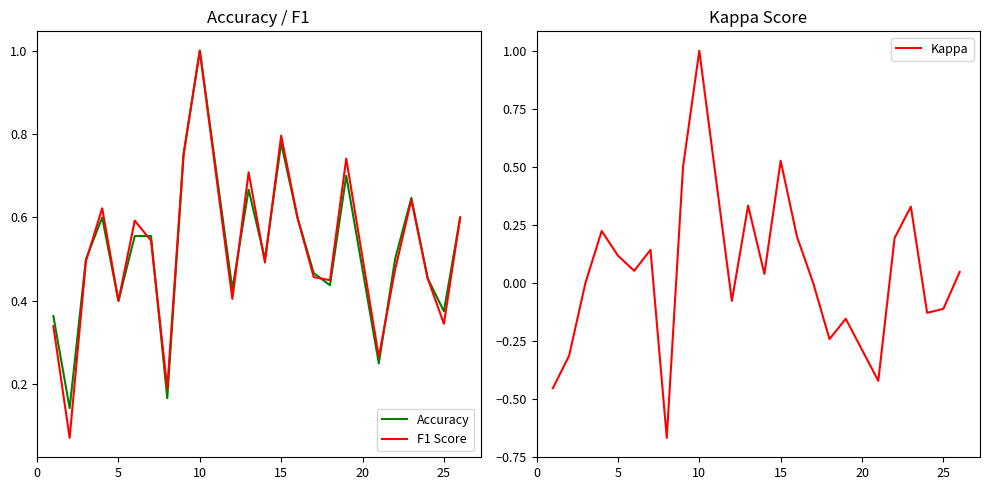

True or false: Accuracy and F1 Score intersect in this chart.

True